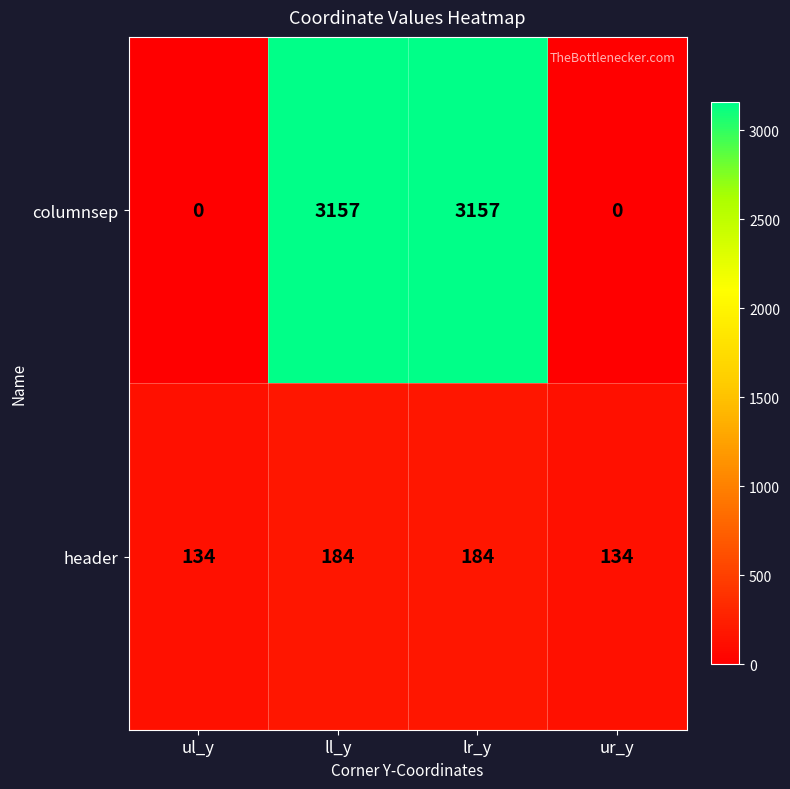

Which series has the largest total across all categories?

columnsep